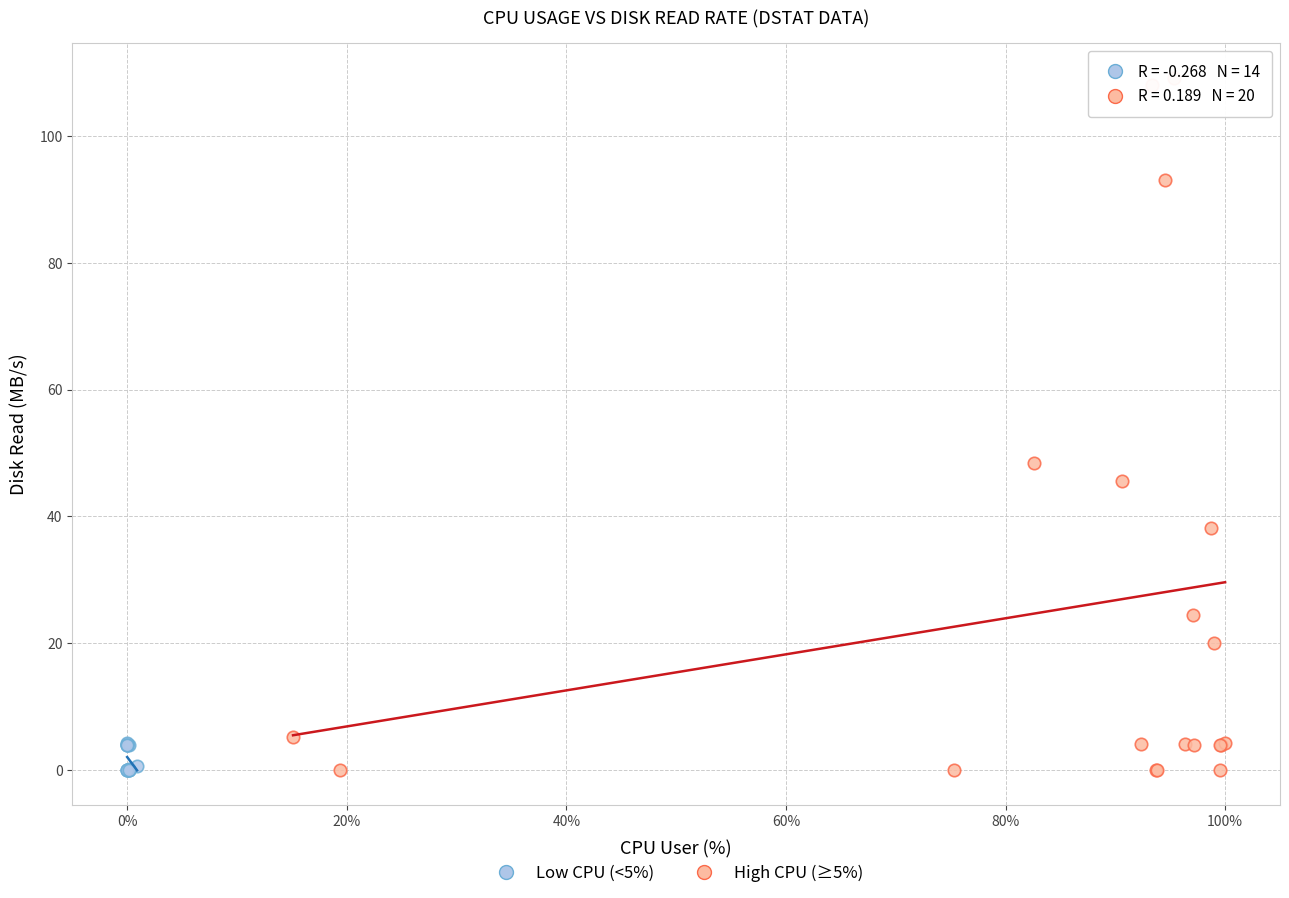

Which series reaches the maximum Y coordinate?

High CPU (≥5%)